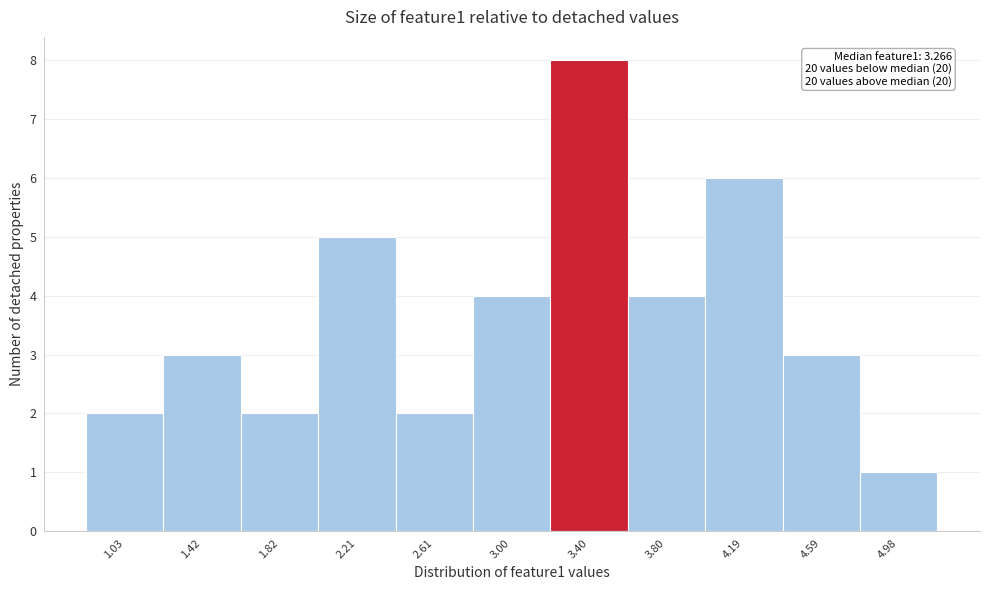

Which range on the x-axis has the tallest bar?

3.20 to 3.60